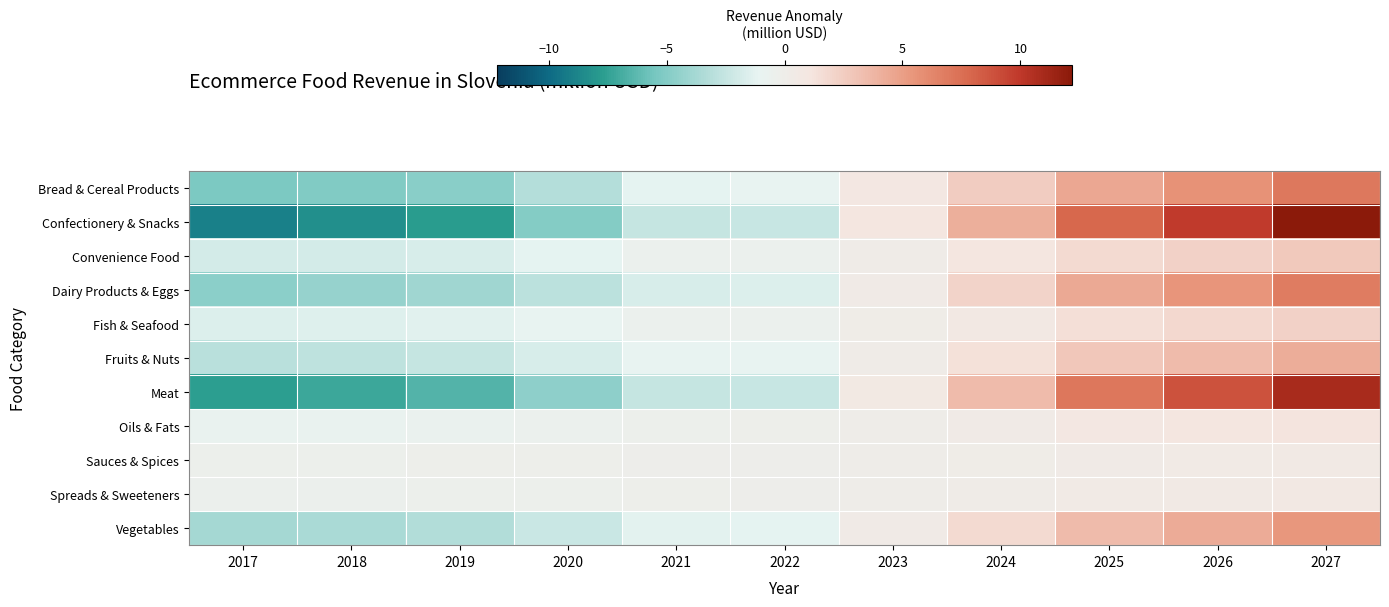

How many distinct data groups are displayed?

11